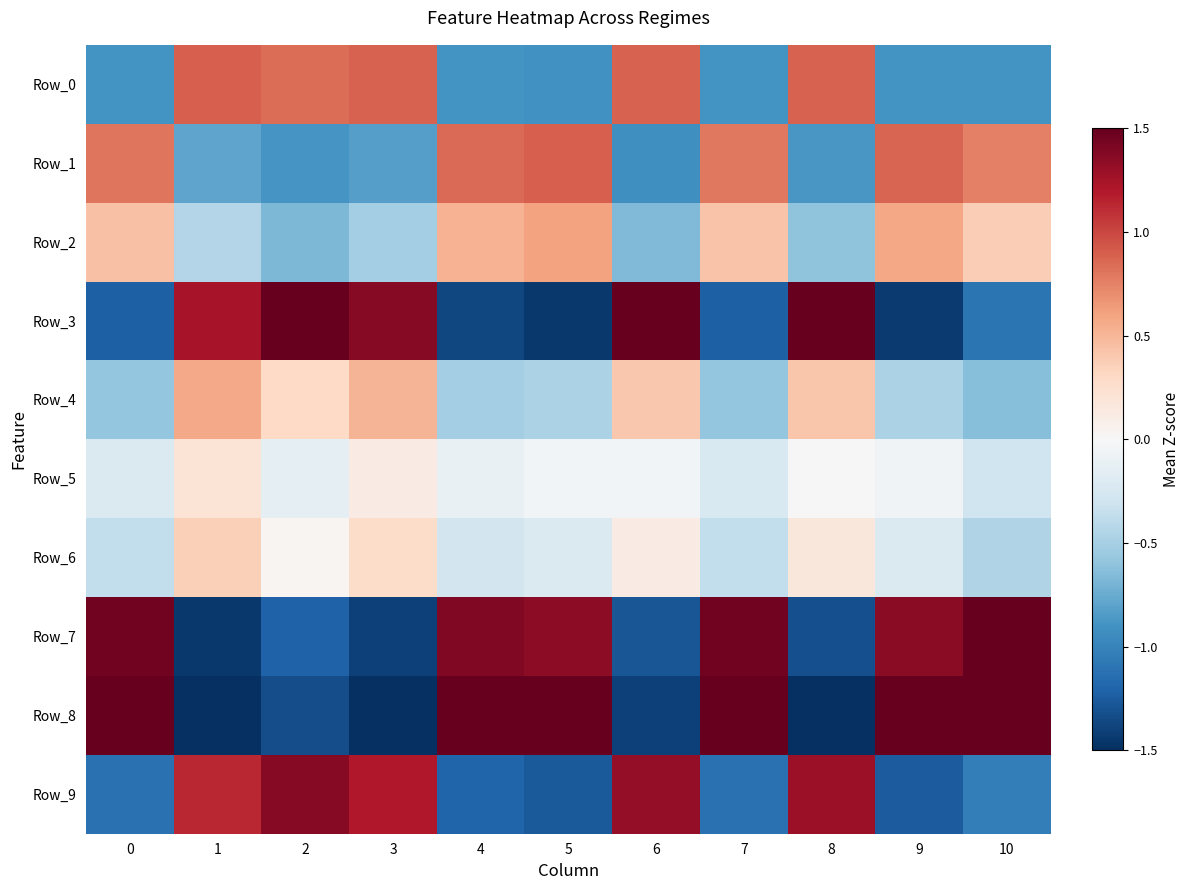

What is the spread (max minus min) of values at 4?

3.0